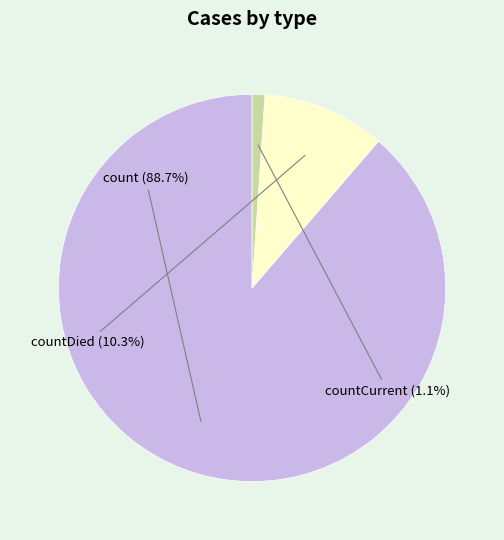

Is there any slice that represents more than half of the pie?

Yes